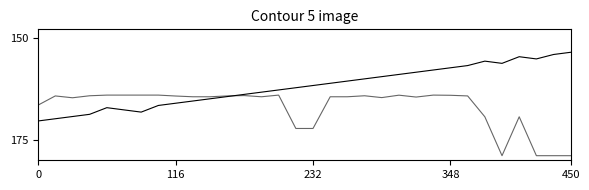

Does the chart have visible grid lines?

No